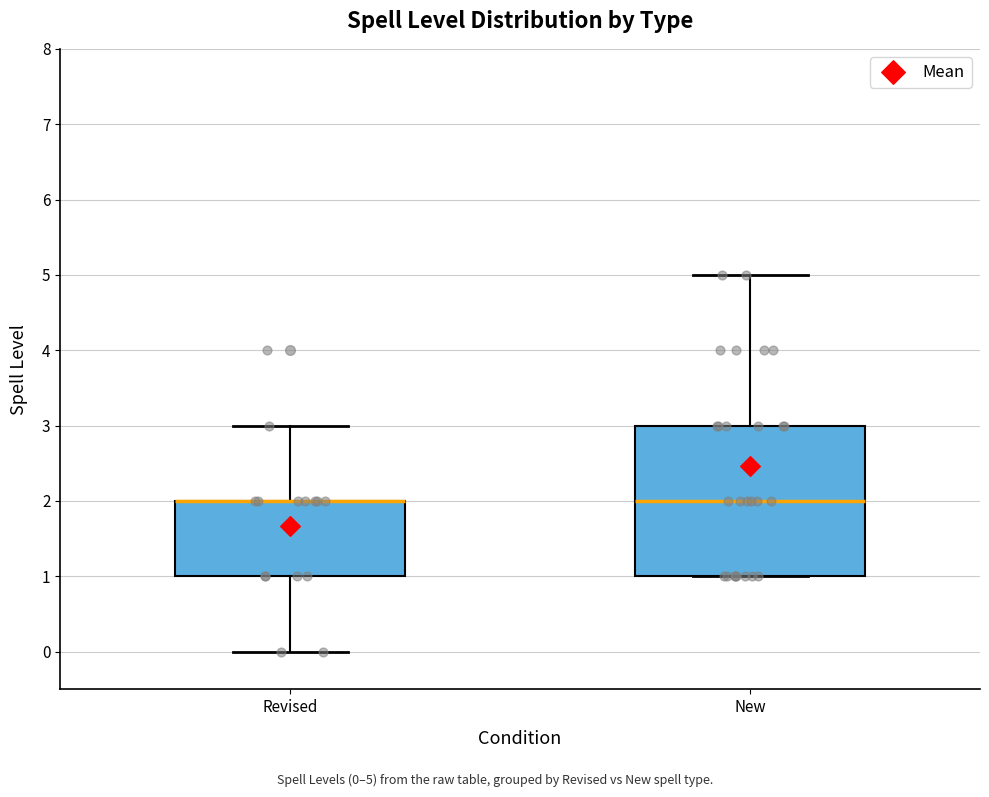

Reading left to right, transcribe this box plot: for each box, give where its median line is, the range the box spans, and where its two whiskers end, as read against the y-axis. The values are not printed on the chart, so give them approximately, as read against the axis.

Revised: median 2 (drawn on the box's upper edge), box 1 to 2, whiskers 0 to 3
New: median 2, box 1 to 3, whiskers 1 to 5